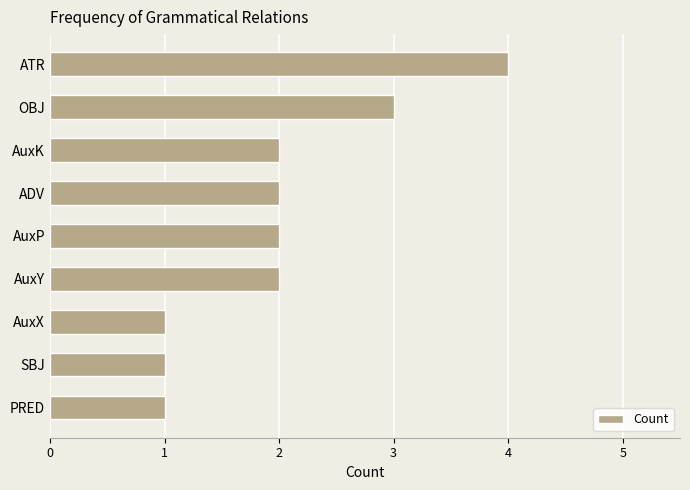

True or false: the data shows 2 at ADV.

True